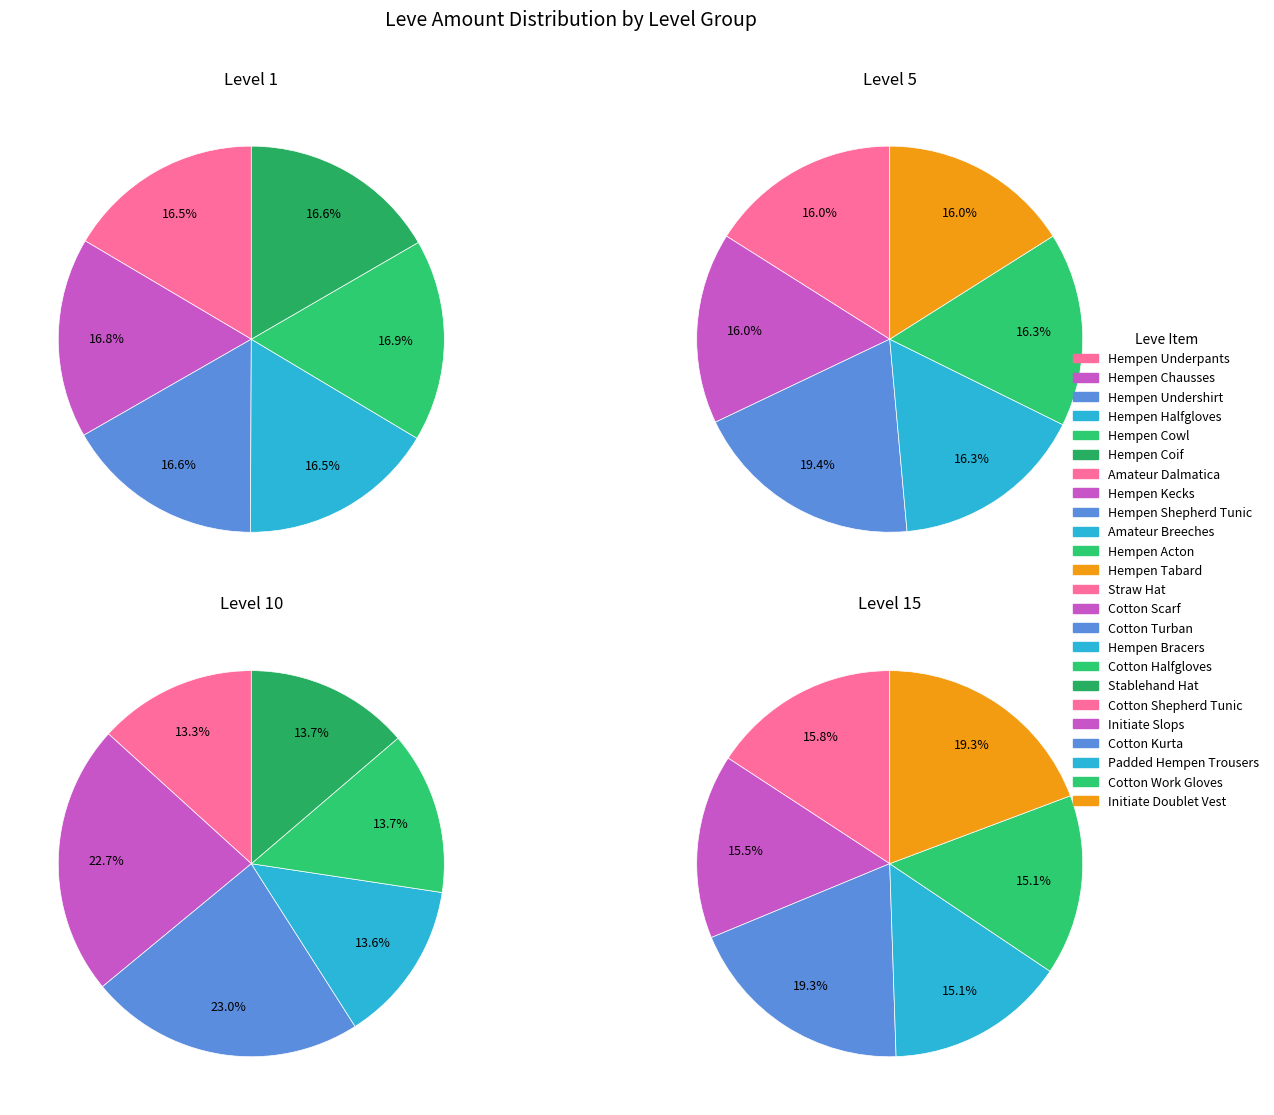

Rank the categories by Level 1 value from lowest to highest.

Hempen Underpants, Hempen Halfgloves, Hempen Undershirt, Hempen Coif, Hempen Chausses, Hempen Cowl